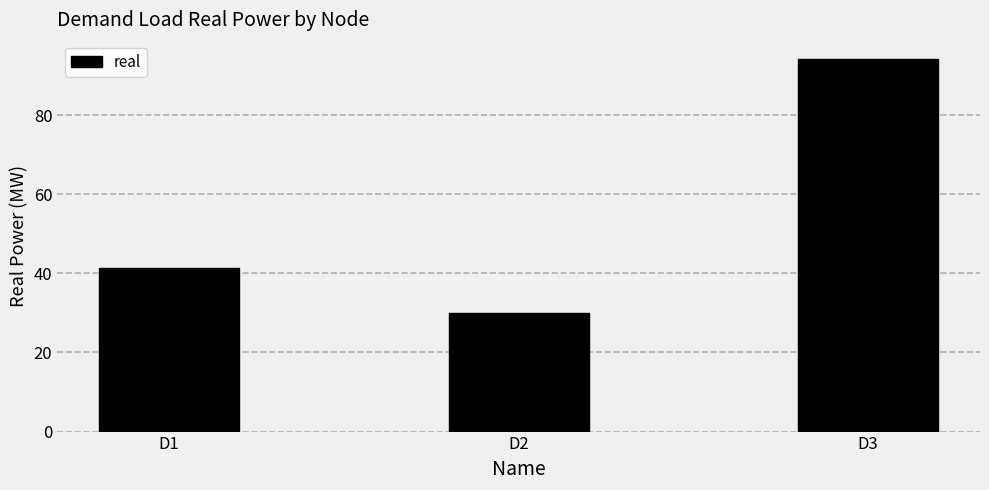

Where does the data first go above 41?

D1